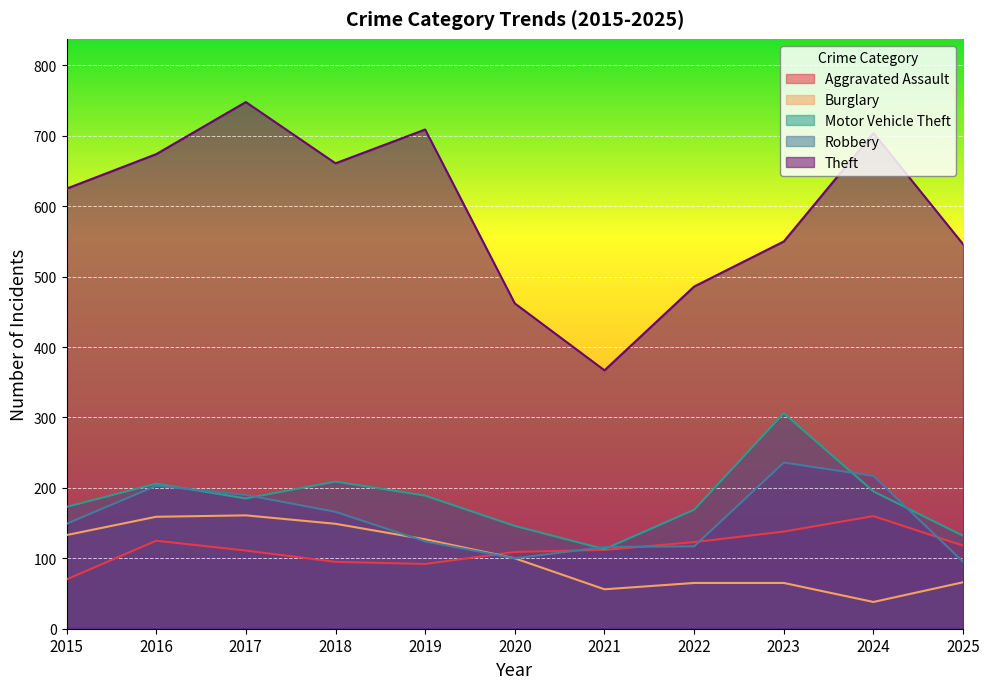

Between which two adjacent categories do Robbery and Burglary first intersect?

2018 and 2019